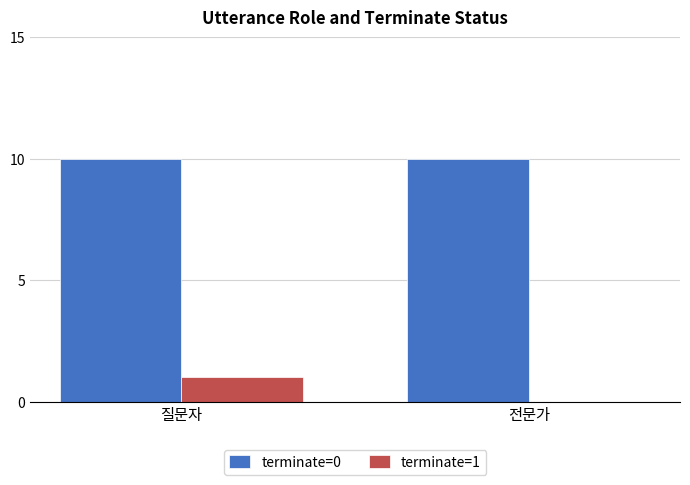

Does the chart contain stacked bars?

No